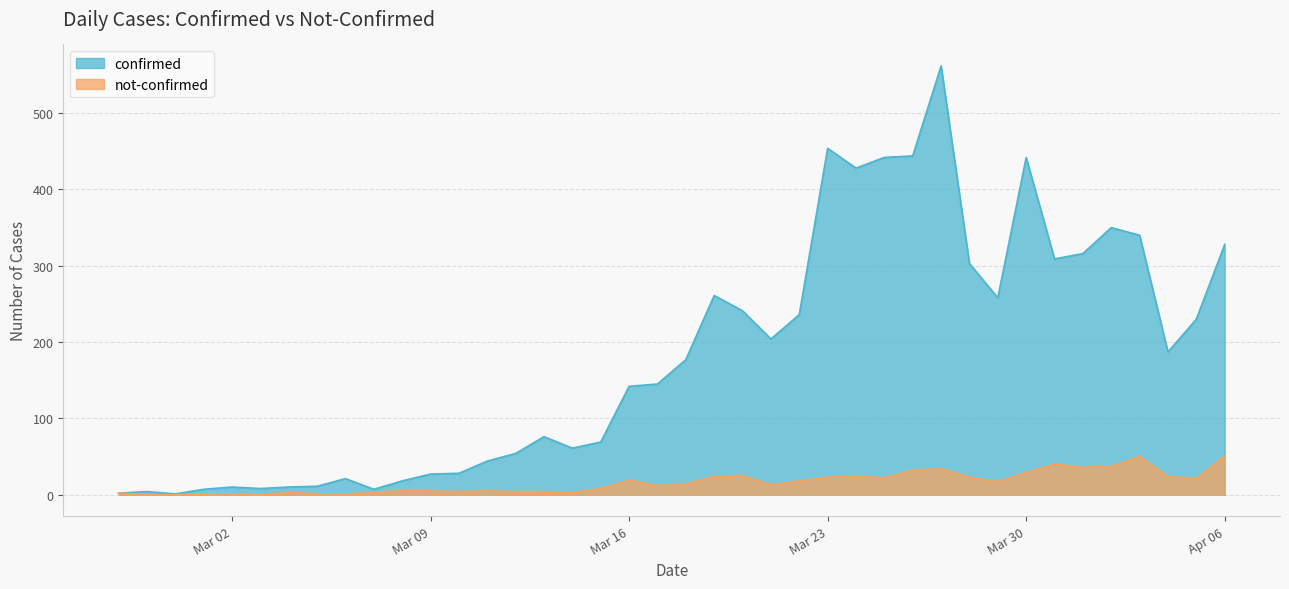

What is the value of the confirmed point at the 4th from the left?

7